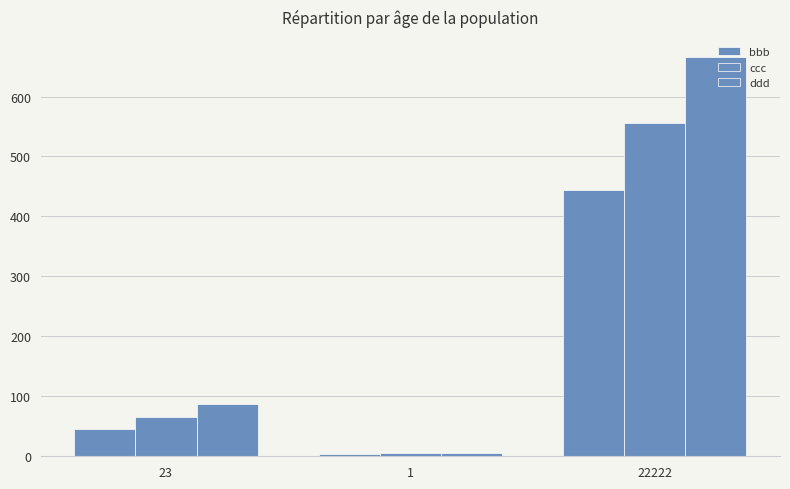

What is the difference between the ddd values at 22222 and 23?

578